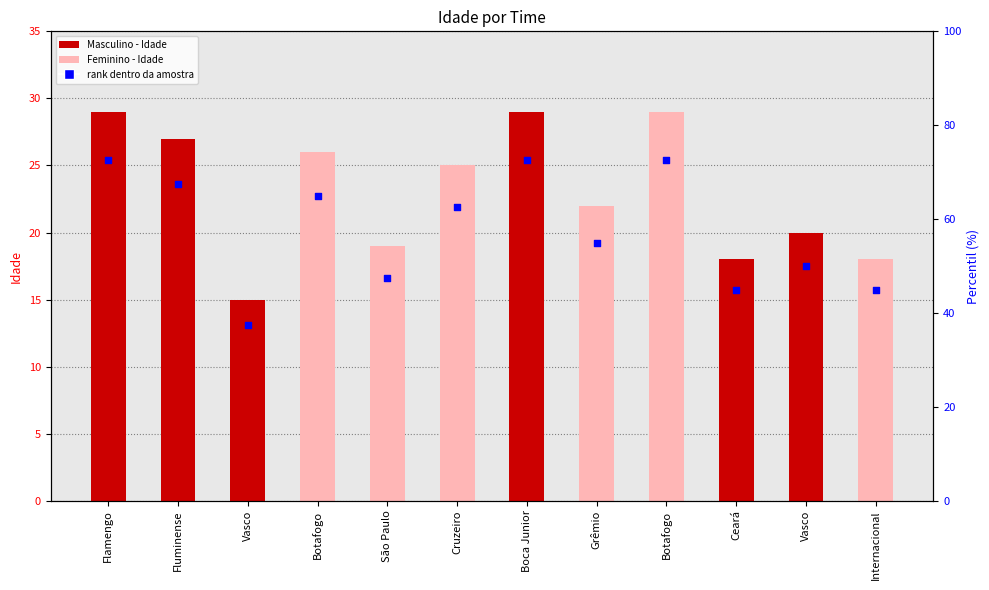

What is the total value across all series at Cruzeiro?

87.5